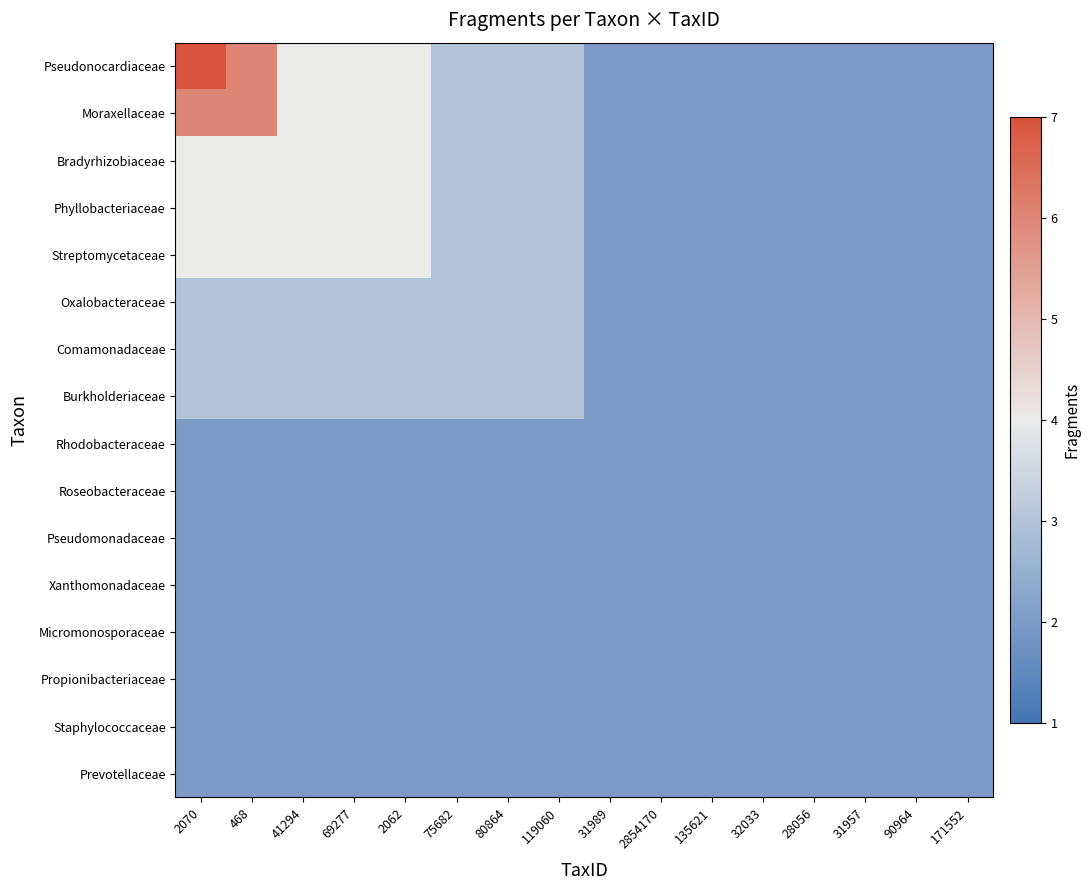

Reading left to right, what are all the values shown in this chart?

Pseudonocardiaceae: 2070=7	468=6	41294=4	69277=4	2062=4	75682=3	80864=3	119060=3	31989=2	2854170=2	135621=2	32033=2	28056=2	31957=2	90964=2	171552=2
Moraxellaceae: 2070=6	468=6	41294=4	69277=4	2062=4	75682=3	80864=3	119060=3	31989=2	2854170=2	135621=2	32033=2	28056=2	31957=2	90964=2	171552=2
Bradyrhizobiaceae: 2070=4	468=4	41294=4	69277=4	2062=4	75682=3	80864=3	119060=3	31989=2	2854170=2	135621=2	32033=2	28056=2	31957=2	90964=2	171552=2
Phyllobacteriaceae: 2070=4	468=4	41294=4	69277=4	2062=4	75682=3	80864=3	119060=3	31989=2	2854170=2	135621=2	32033=2	28056=2	31957=2	90964=2	171552=2
Streptomycetaceae: 2070=4	468=4	41294=4	69277=4	2062=4	75682=3	80864=3	119060=3	31989=2	2854170=2	135621=2	32033=2	28056=2	31957=2	90964=2	171552=2
Oxalobacteraceae: 2070=3	468=3	41294=3	69277=3	2062=3	75682=3	80864=3	119060=3	31989=2	2854170=2	135621=2	32033=2	28056=2	31957=2	90964=2	171552=2
Comamonadaceae: 2070=3	468=3	41294=3	69277=3	2062=3	75682=3	80864=3	119060=3	31989=2	2854170=2	135621=2	32033=2	28056=2	31957=2	90964=2	171552=2
Burkholderiaceae: 2070=3	468=3	41294=3	69277=3	2062=3	75682=3	80864=3	119060=3	31989=2	2854170=2	135621=2	32033=2	28056=2	31957=2	90964=2	171552=2
Rhodobacteraceae: 2070=2	468=2	41294=2	69277=2	2062=2	75682=2	80864=2	119060=2	31989=2	2854170=2	135621=2	32033=2	28056=2	31957=2	90964=2	171552=2
Roseobacteraceae: 2070=2	468=2	41294=2	69277=2	2062=2	75682=2	80864=2	119060=2	31989=2	2854170=2	135621=2	32033=2	28056=2	31957=2	90964=2	171552=2
Pseudomonadaceae: 2070=2	468=2	41294=2	69277=2	2062=2	75682=2	80864=2	119060=2	31989=2	2854170=2	135621=2	32033=2	28056=2	31957=2	90964=2	171552=2
Xanthomonadaceae: 2070=2	468=2	41294=2	69277=2	2062=2	75682=2	80864=2	119060=2	31989=2	2854170=2	135621=2	32033=2	28056=2	31957=2	90964=2	171552=2
Micromonosporaceae: 2070=2	468=2	41294=2	69277=2	2062=2	75682=2	80864=2	119060=2	31989=2	2854170=2	135621=2	32033=2	28056=2	31957=2	90964=2	171552=2
Propionibacteriaceae: 2070=2	468=2	41294=2	69277=2	2062=2	75682=2	80864=2	119060=2	31989=2	2854170=2	135621=2	32033=2	28056=2	31957=2	90964=2	171552=2
Staphylococcaceae: 2070=2	468=2	41294=2	69277=2	2062=2	75682=2	80864=2	119060=2	31989=2	2854170=2	135621=2	32033=2	28056=2	31957=2	90964=2	171552=2
Prevotellaceae: 2070=2	468=2	41294=2	69277=2	2062=2	75682=2	80864=2	119060=2	31989=2	2854170=2	135621=2	32033=2	28056=2	31957=2	90964=2	171552=2